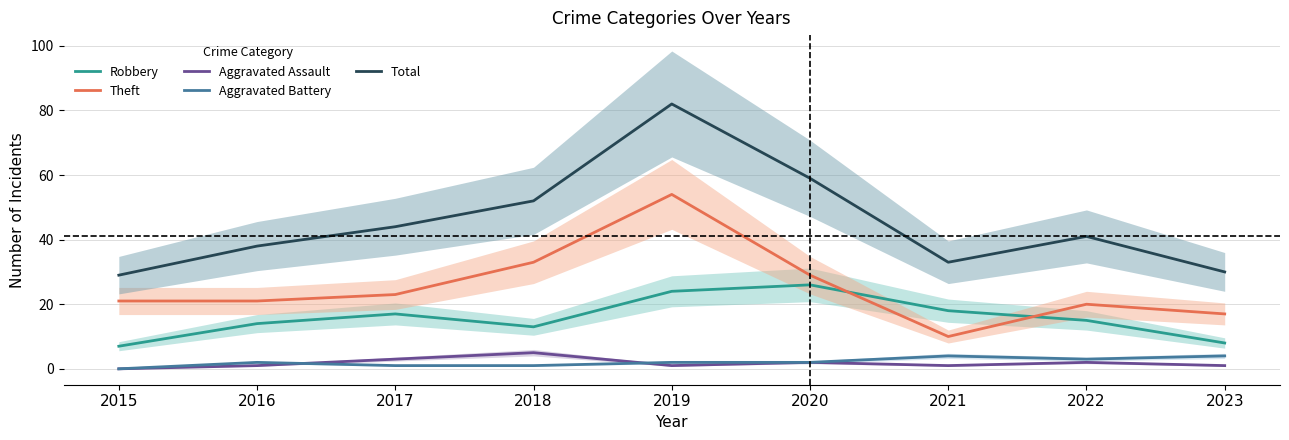

What is the sum of the Total values at 2015 and 2017?

73